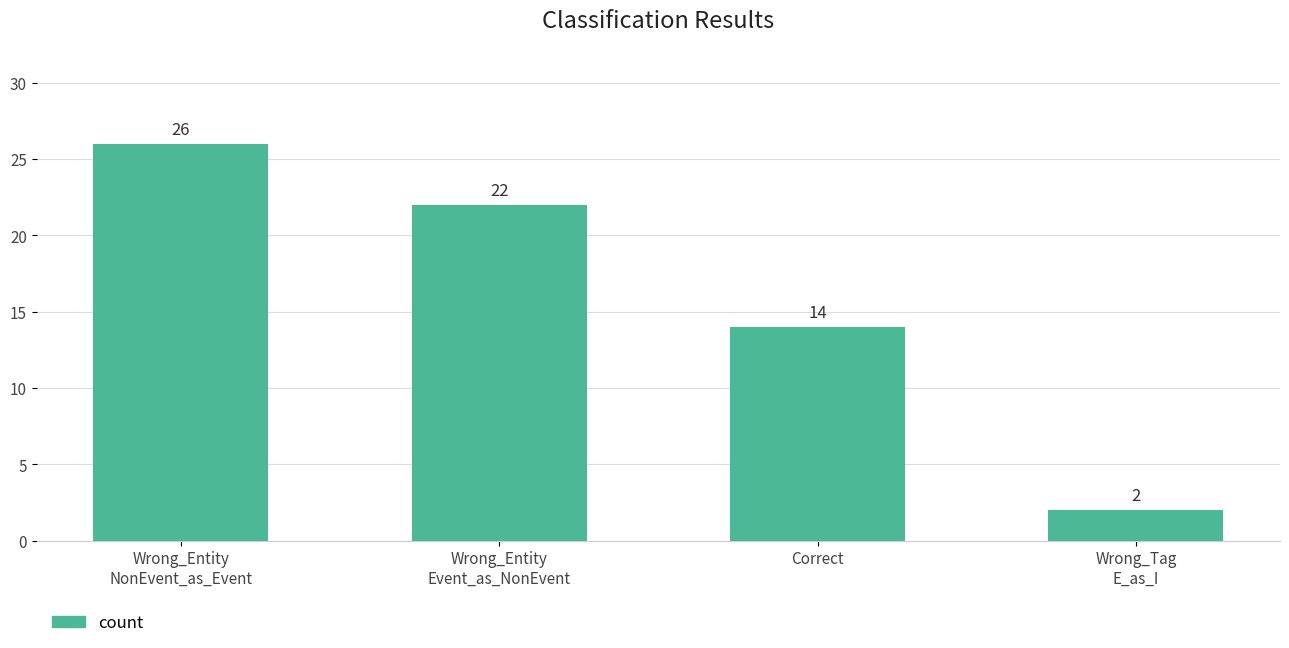

What position from the right is Correct?

2